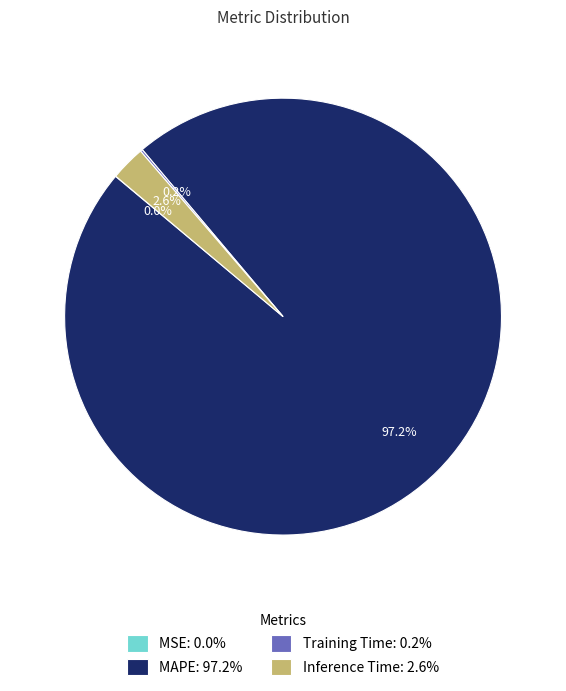

Is Inference Time: 2.6% the majority of the pie?

No